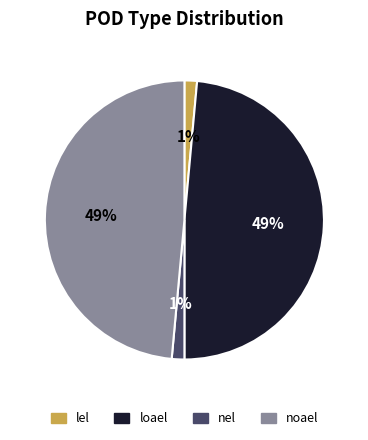

To the nearest percent, what percentage of the pie is loael?

49%